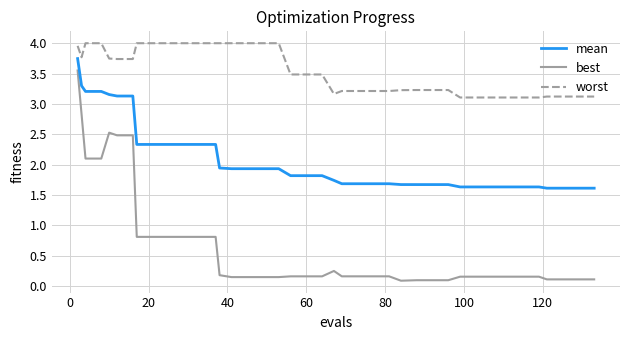

Which series has the largest total across all categories?

worst